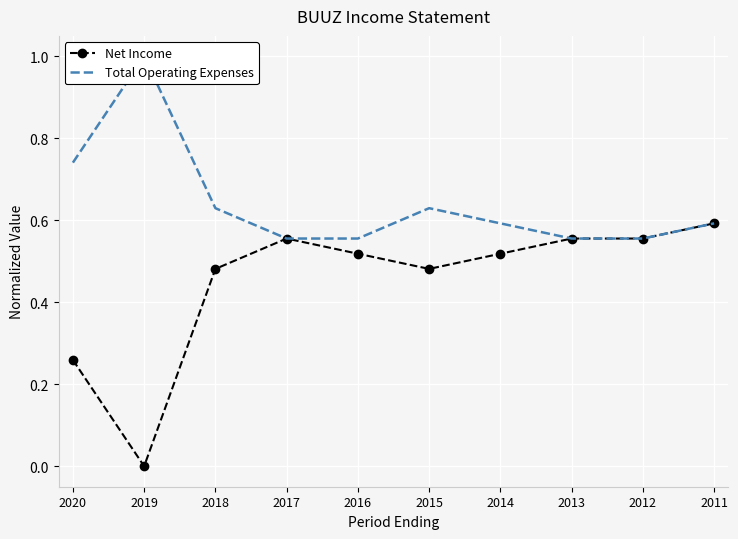

How many interior local peaks does the Net Income series have?

1